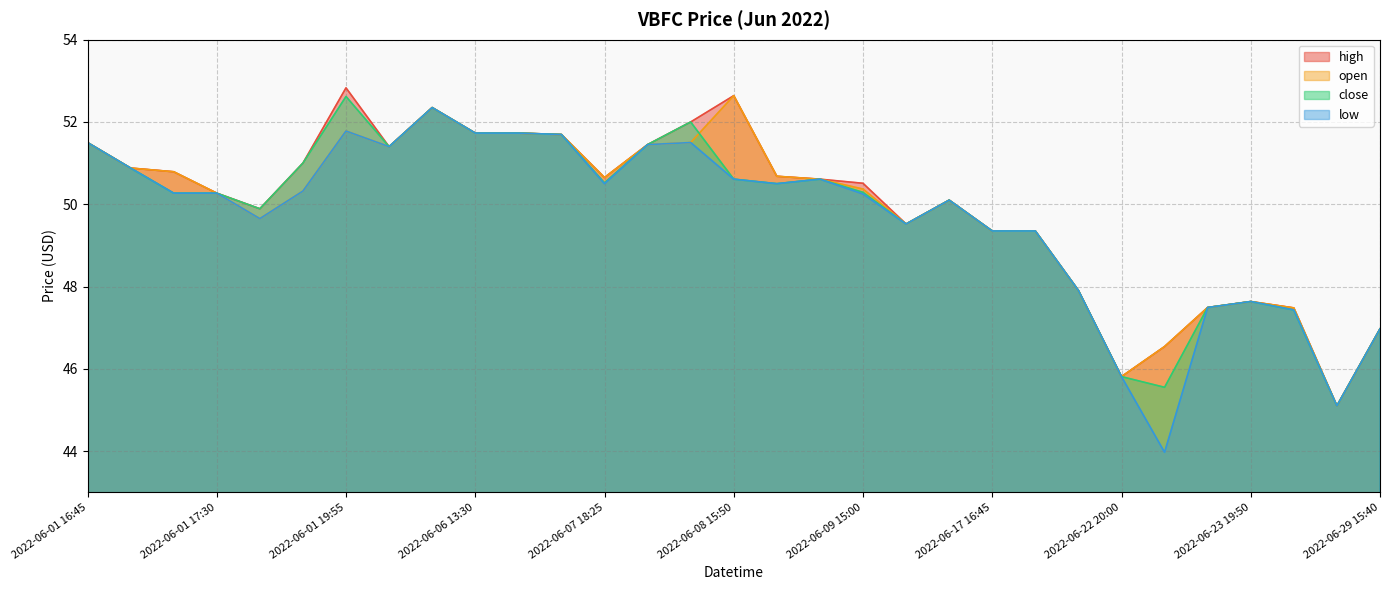

True or false: low and close cross at least once.

False